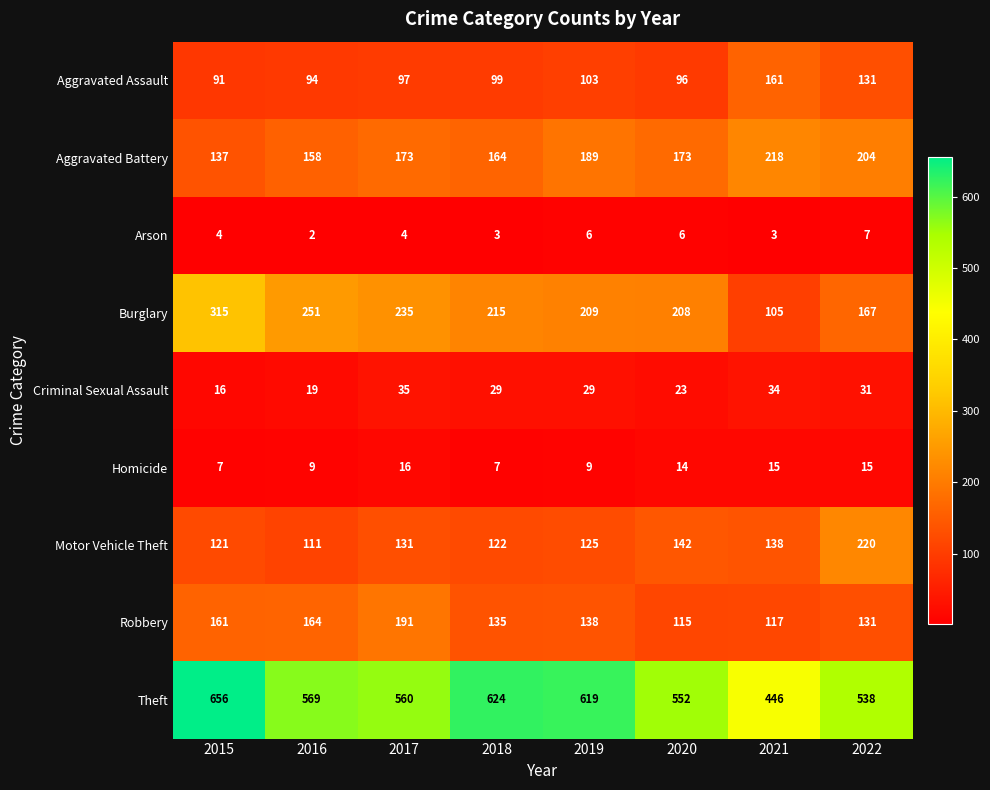

Is it true that Homicide equals 9 at 2016?

True